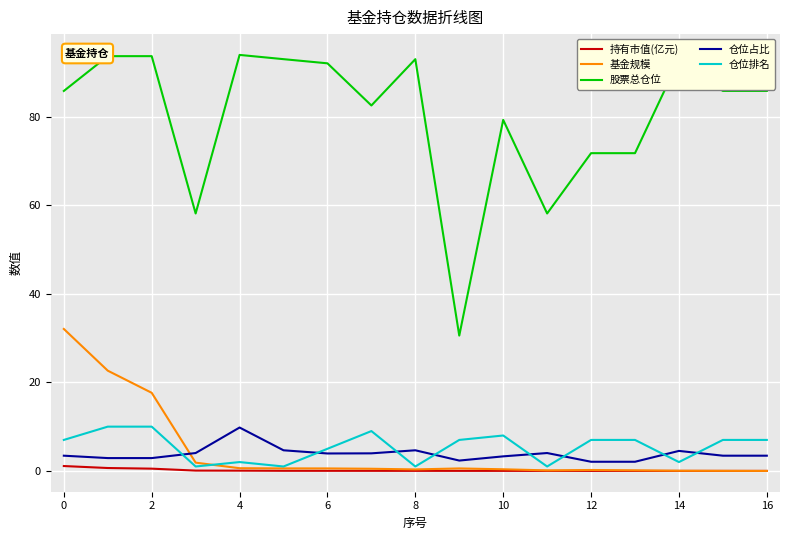

In 基金规模, how many points are lower than both neighbors (excluding endpoints)?

2